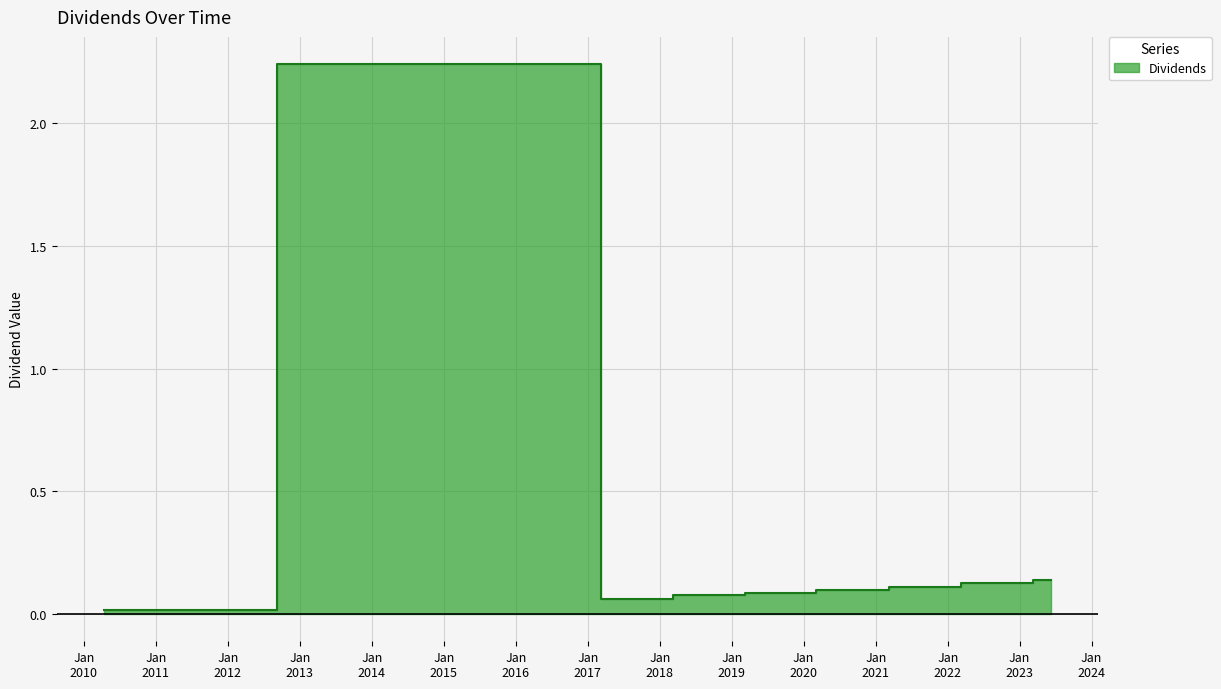

The chart shows a value of 0.1 at 2019-12-06. True or false?

False